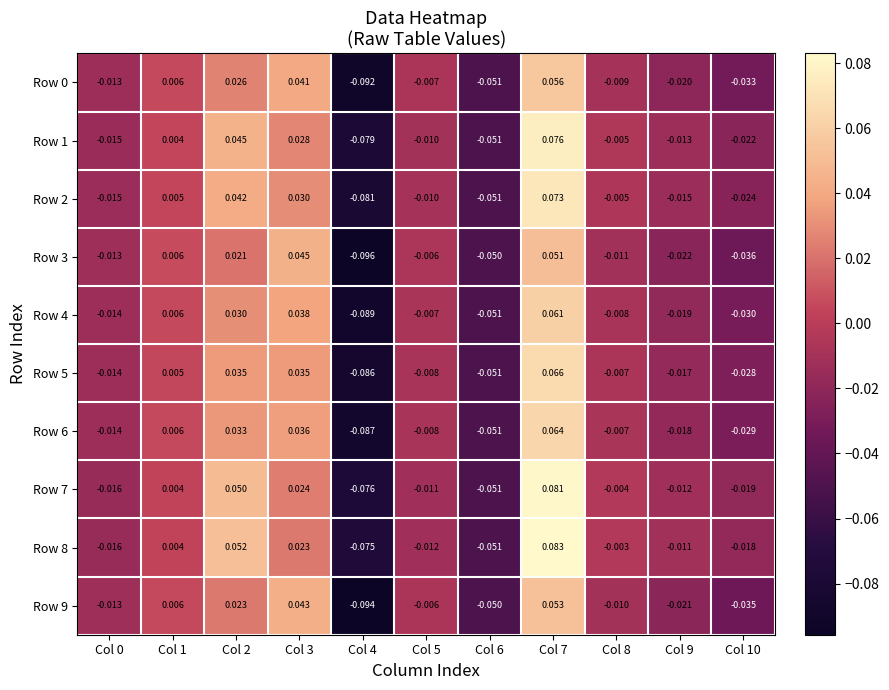

How many distinct data groups are displayed?

10